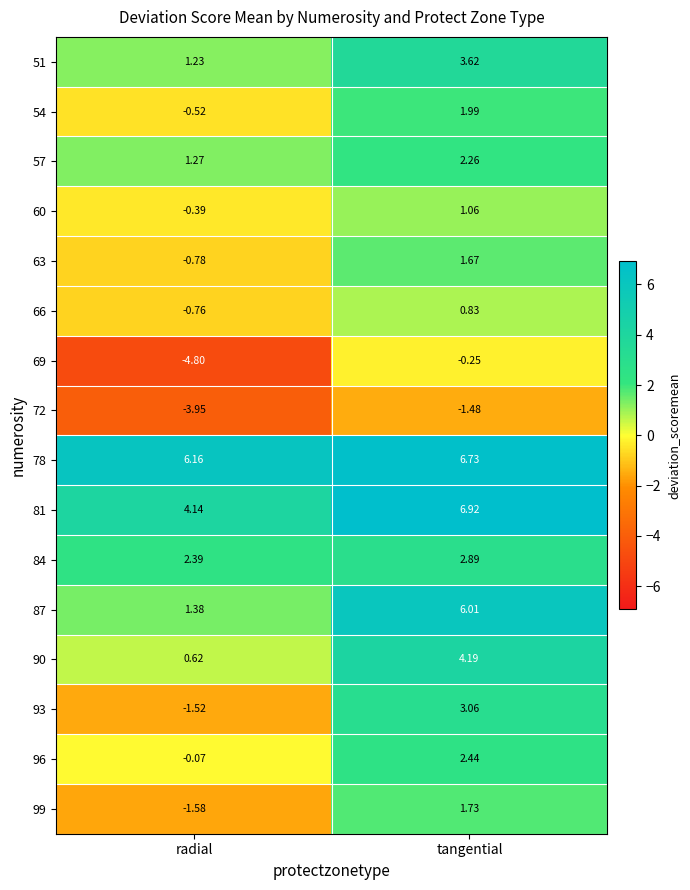

Which series has the largest range (max minus min)?

87